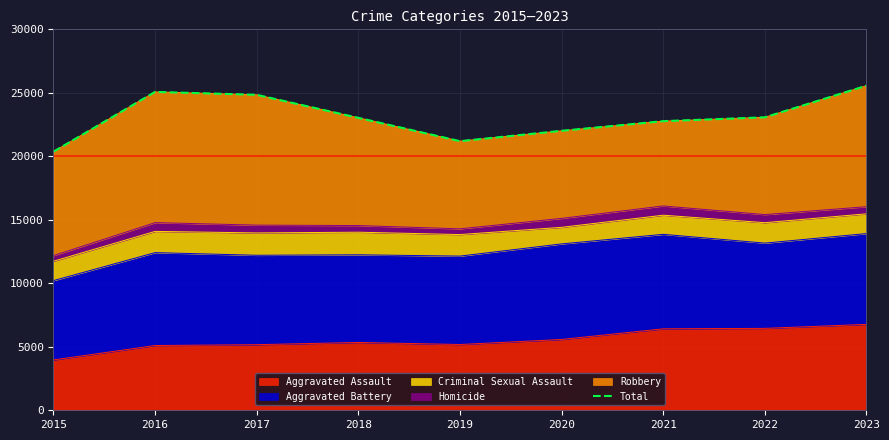

The value at 2021 is 22769. True or false?

True